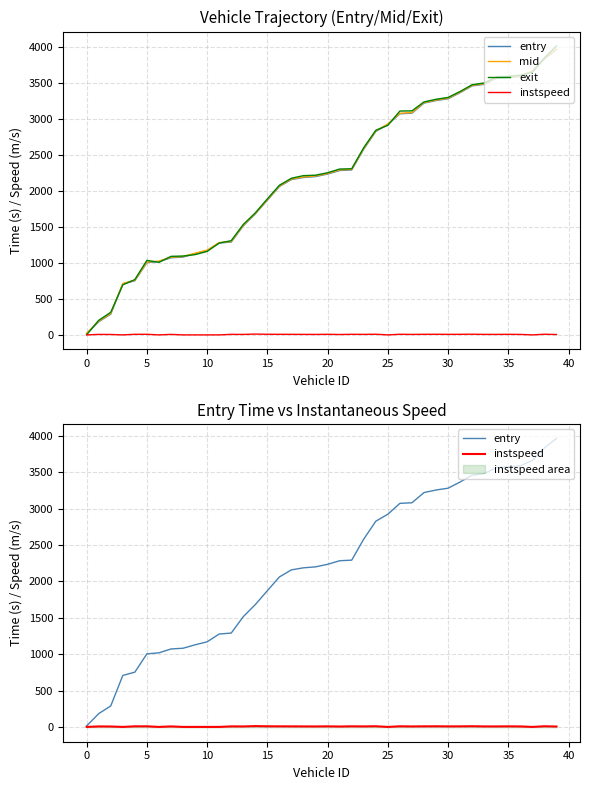

What is the smallest value displayed?

5.0